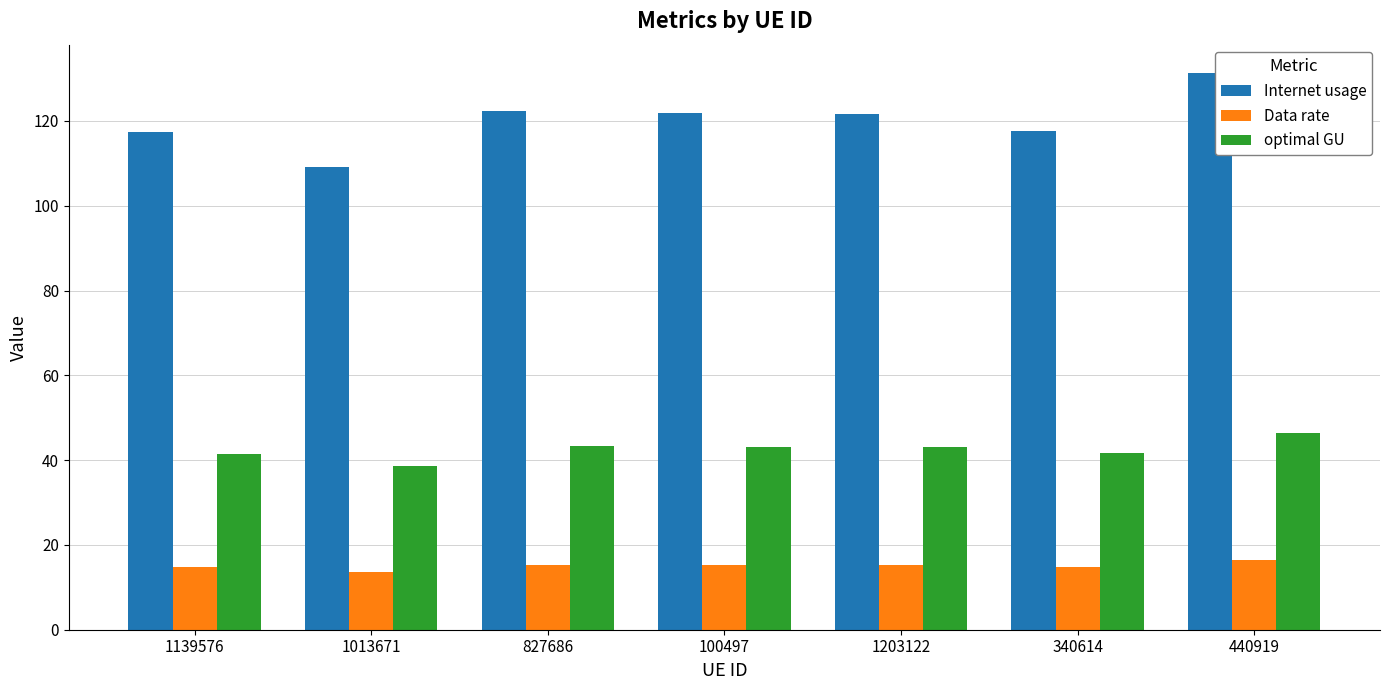

What is the approximate value of Data rate at 440919?

16.4